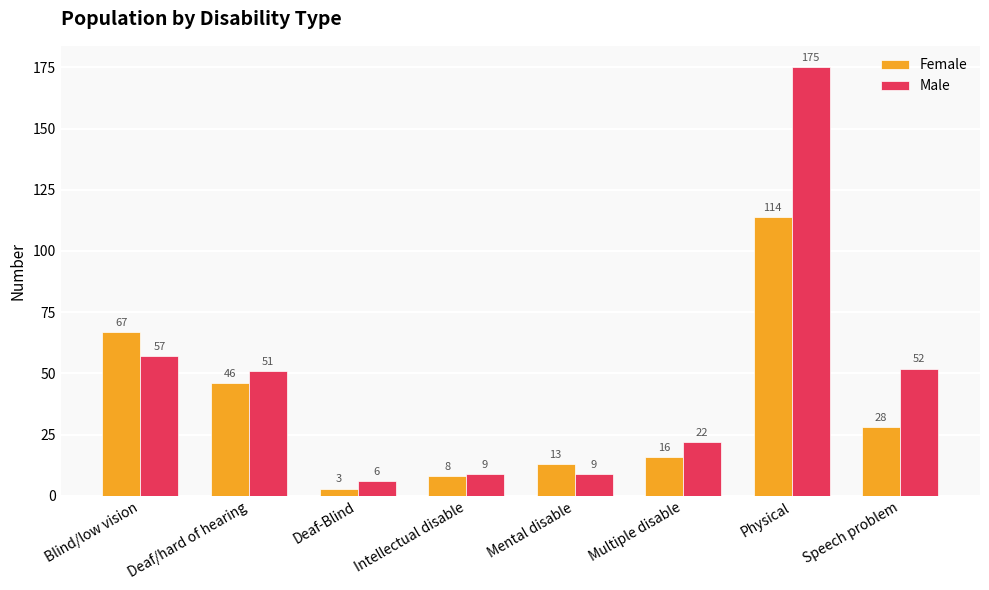

Rank the categories by Female value from highest to lowest.

Physical, Blind/low vision, Deaf/hard of hearing, Speech problem, Multiple disable, Mental disable, Intellectual disable, Deaf-Blind